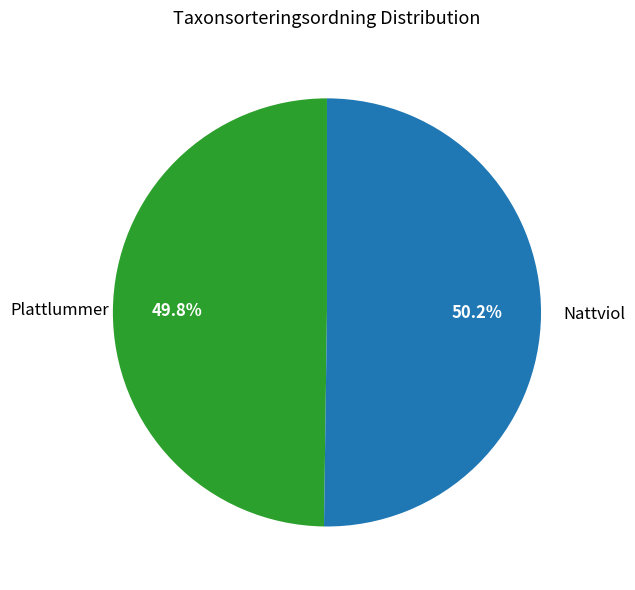

Combined, what portion of the pie is Nattviol and Plattlummer?

100.0%